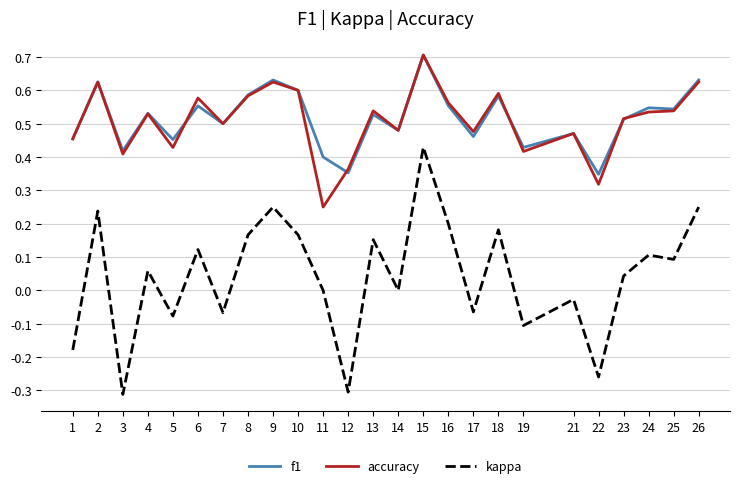

What is the sum of all f1 values?

12.9